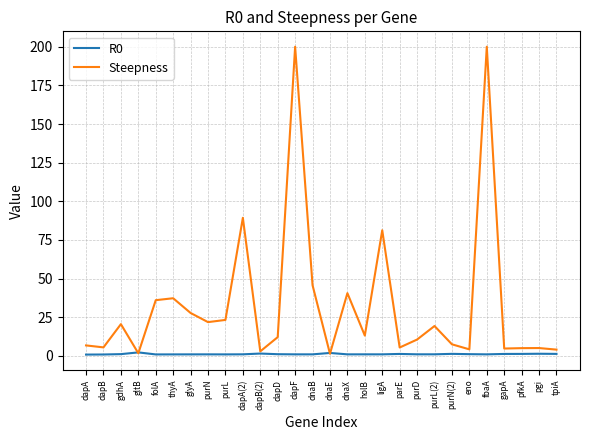

Which series has the largest range (max minus min)?

Steepness